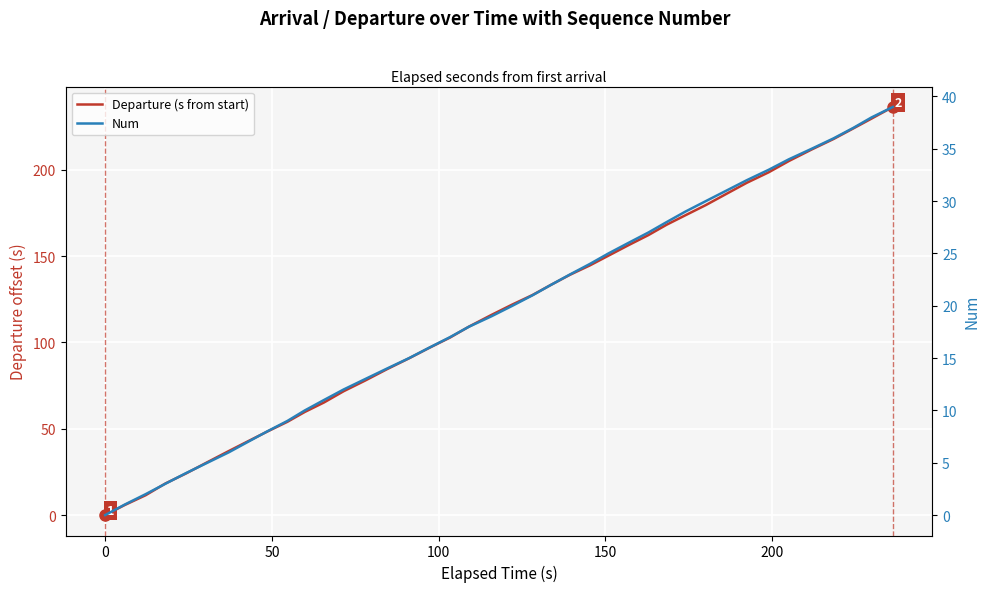

What are all the series names shown in the legend?

Departure (s from start), Num